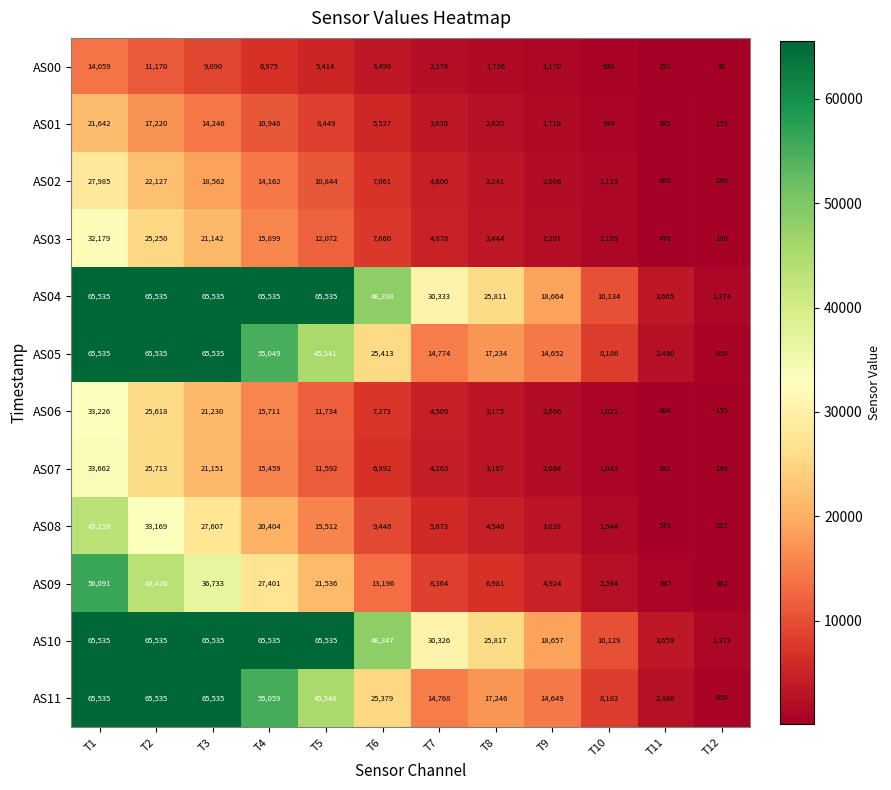

What is the sum of all AS10 values?

465983